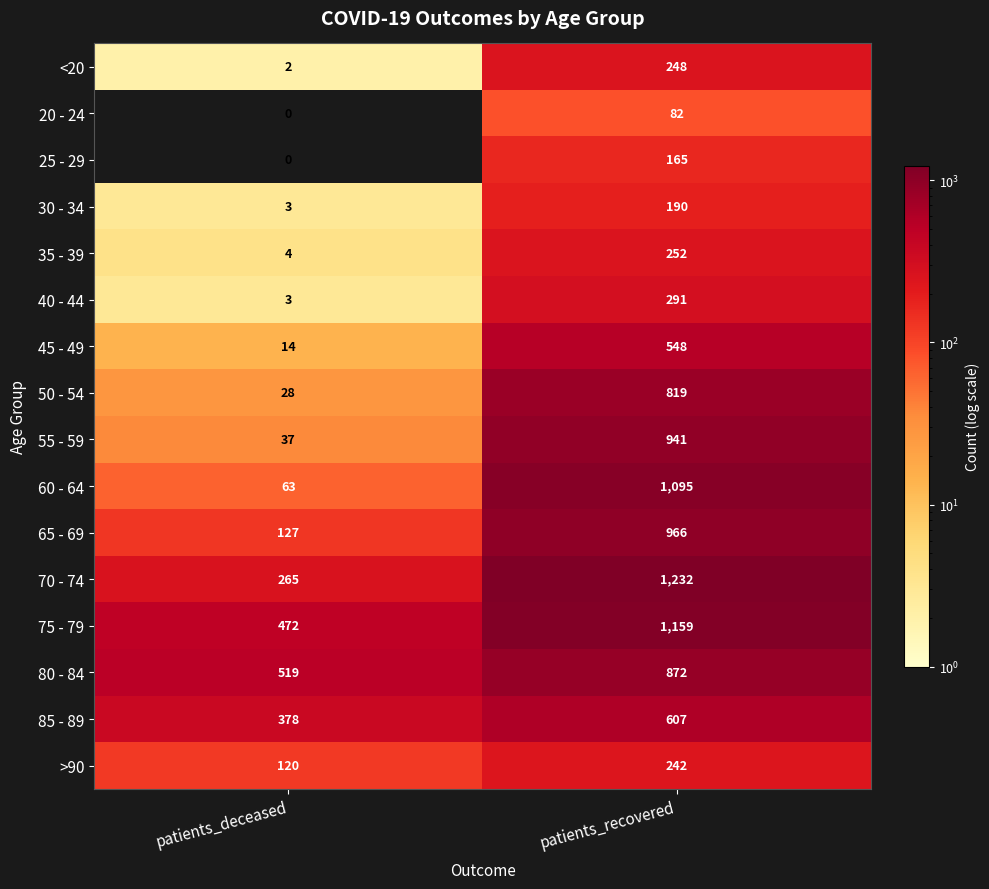

How many distinct data groups are displayed?

16